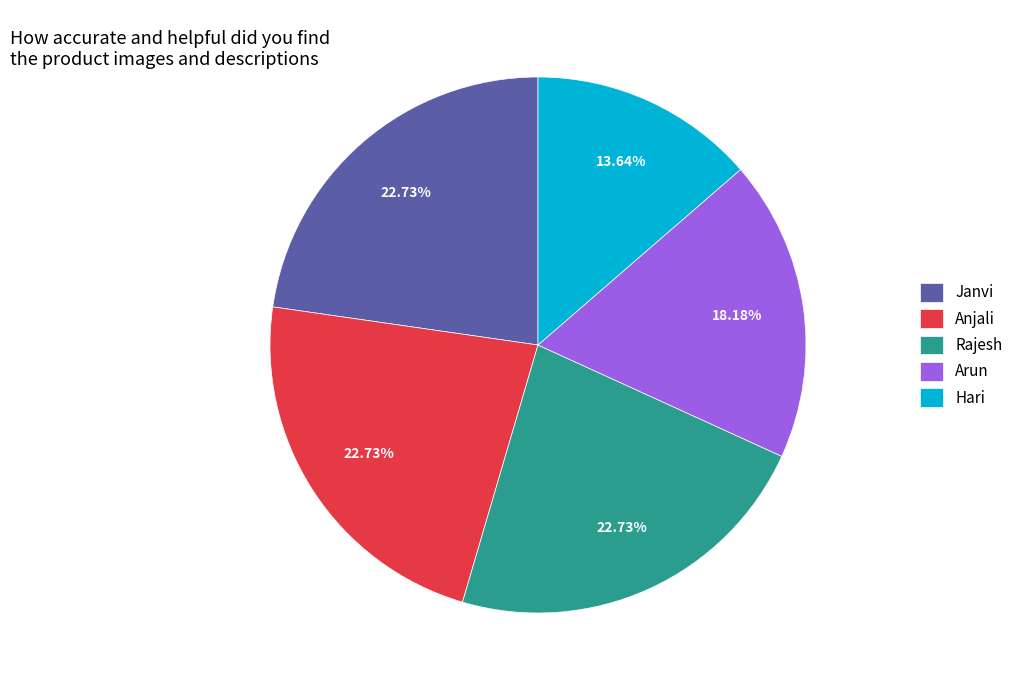

To the nearest percent, what portion does Rajesh represent?

23%